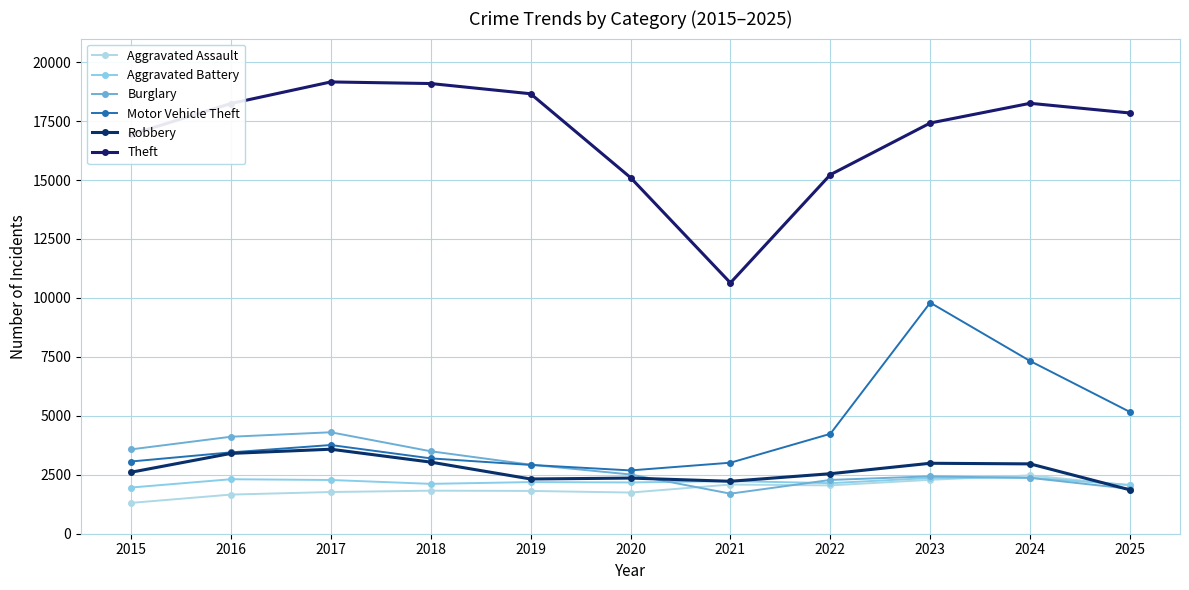

The value of Burglary at 2016 is 5449. True or false?

False